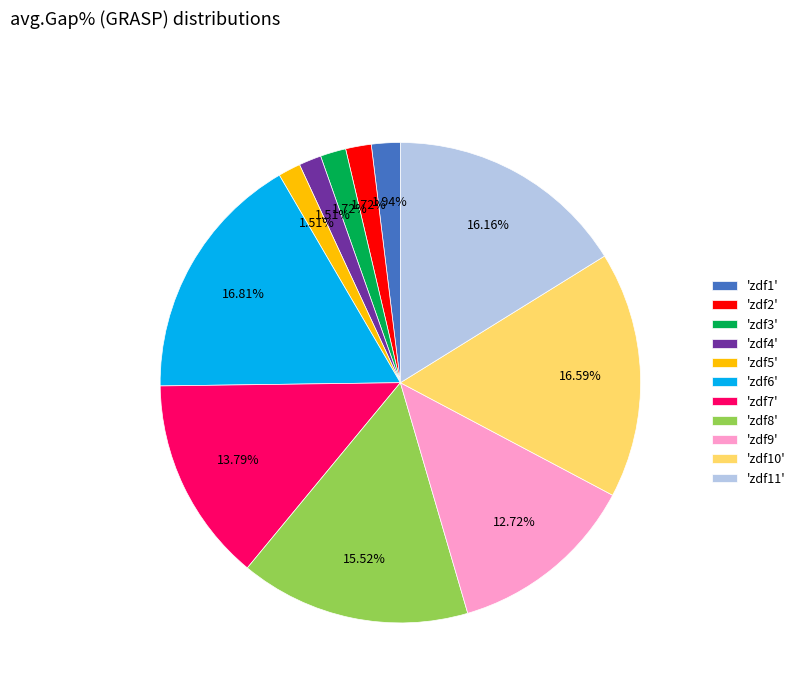

Does 'zdf5' represent more than half of the total?

No